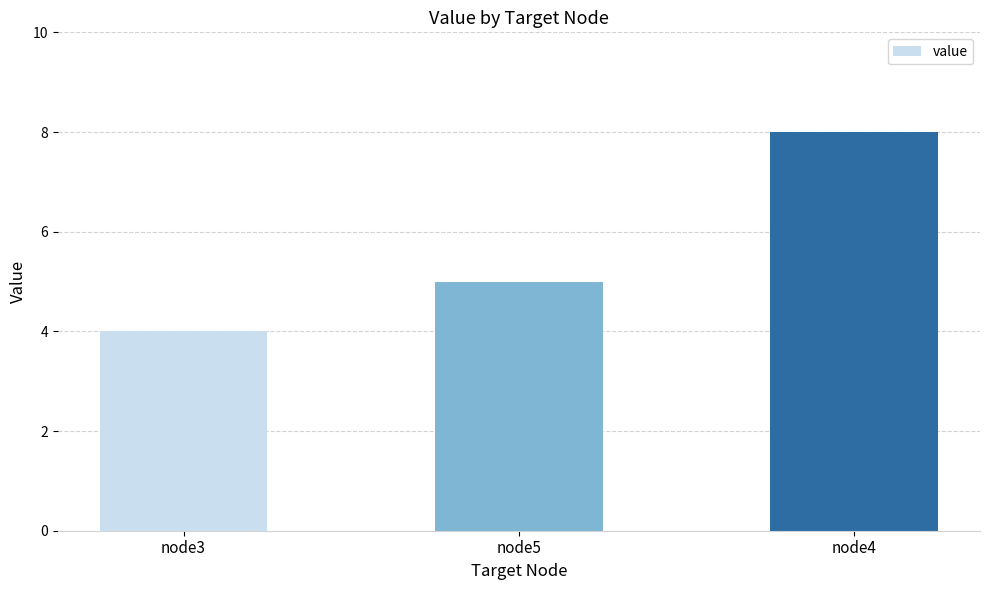

Is it true that the value at node3 is 4?

True